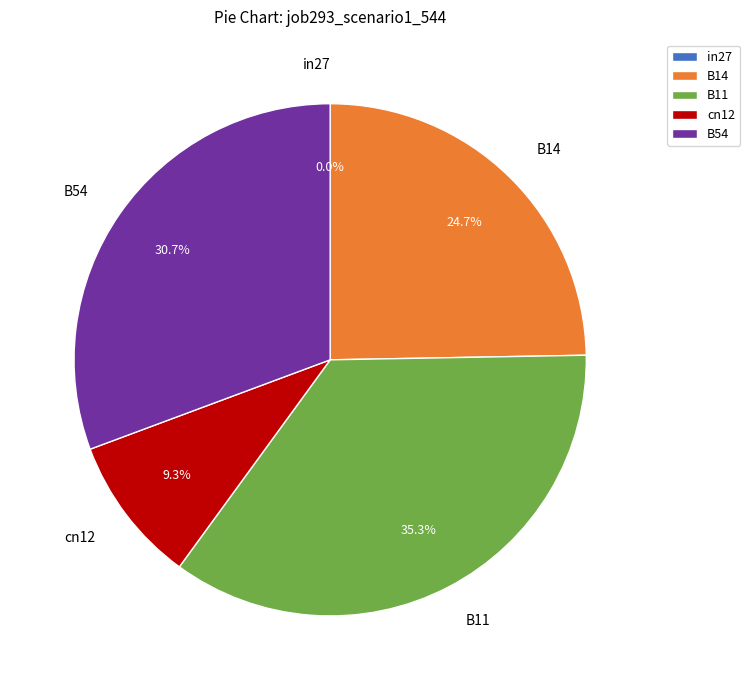

What is the total percentage of B54 and B14?

55.4%